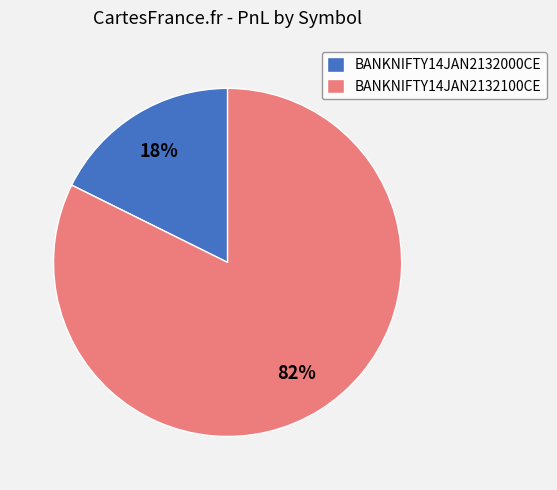

To the nearest percent, what is the combined percentage of BANKNIFTY14JAN2132100CE and BANKNIFTY14JAN2132000CE?

100%